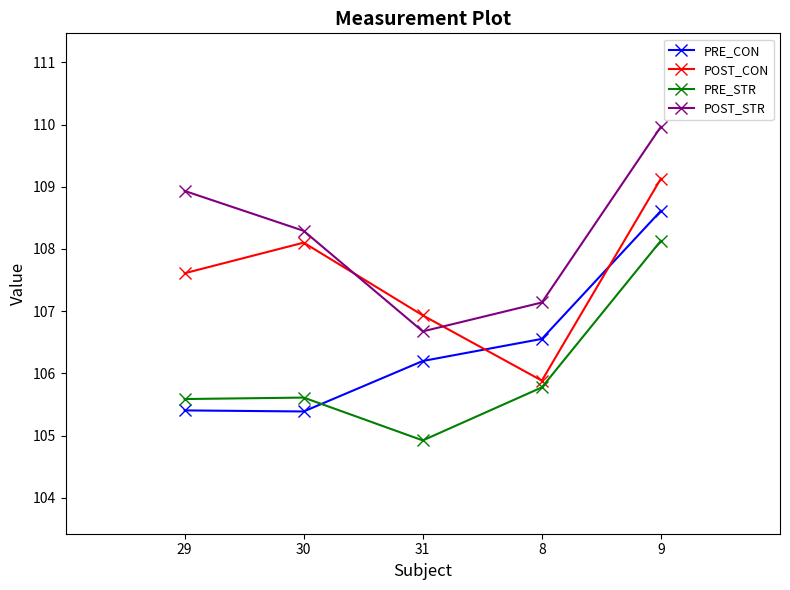

Reading left to right, what are all the values shown in this chart?

PRE_CON: 29=105.4	30=105.4	31=106.2	8=106.6	9=108.6
POST_CON: 29=107.6	30=108.1	31=106.9	8=105.9	9=109.1
PRE_STR: 29=105.6	30=105.6	31=104.9	8=105.8	9=108.1
POST_STR: 29=108.9	30=108.3	31=106.7	8=107.1	9=110.0